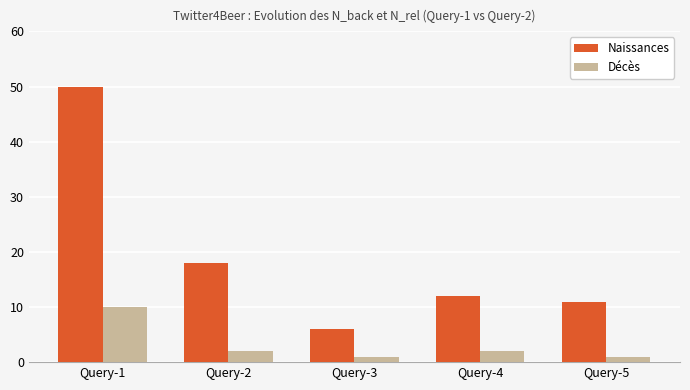

At how many categories does at least one series exceed 2?

5